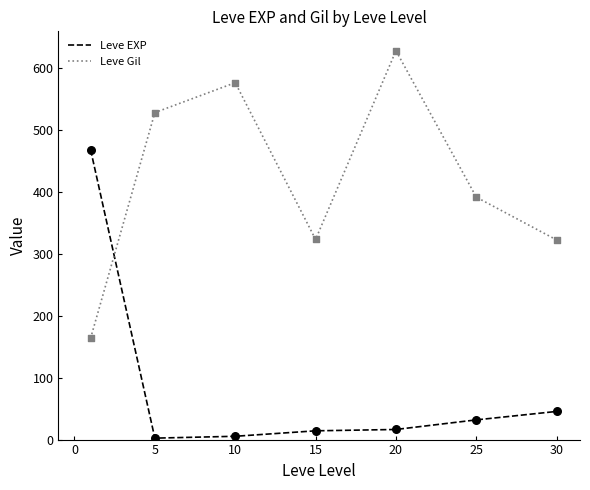

Rank the series by their average value, from lowest to highest.

Leve EXP, Leve Gil